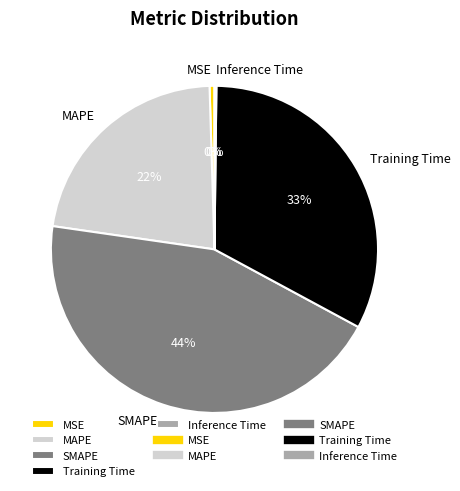

What is the largest slice in the pie chart?

SMAPE